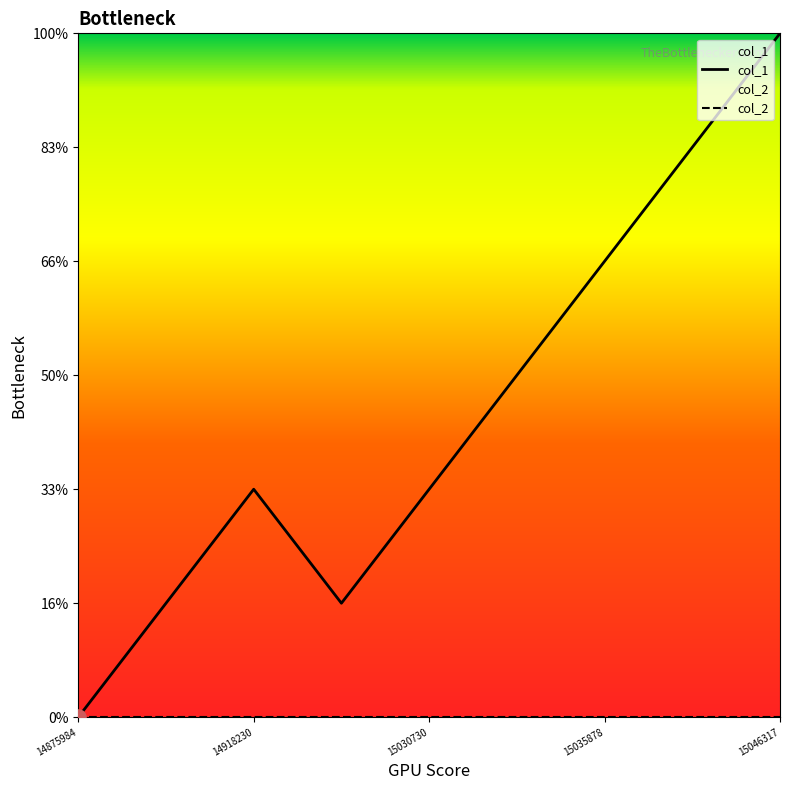

What is the change in value from 1503073007 to 1503321396?

+1